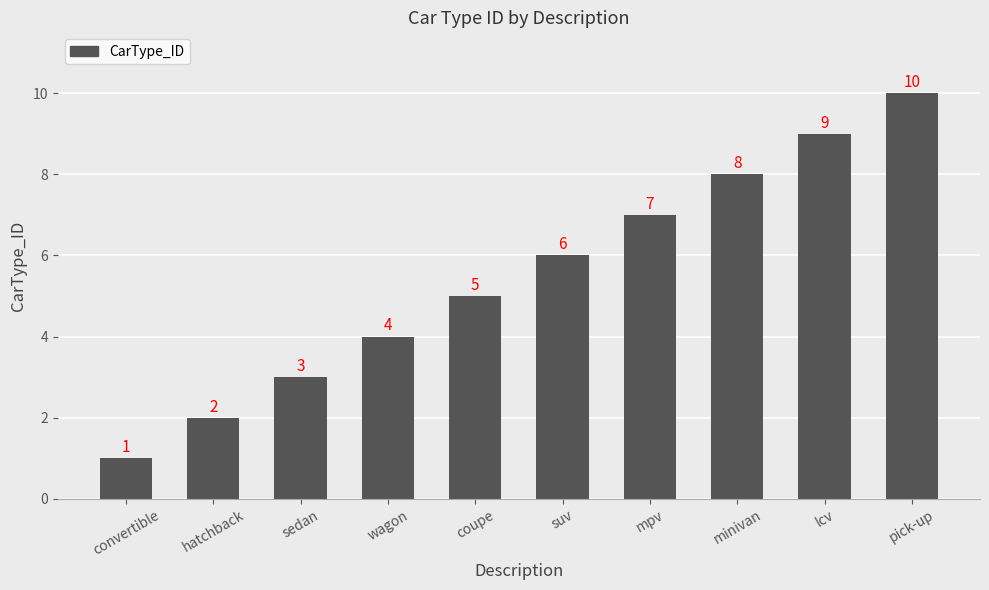

True or false: the data shows 5 at coupe.

True